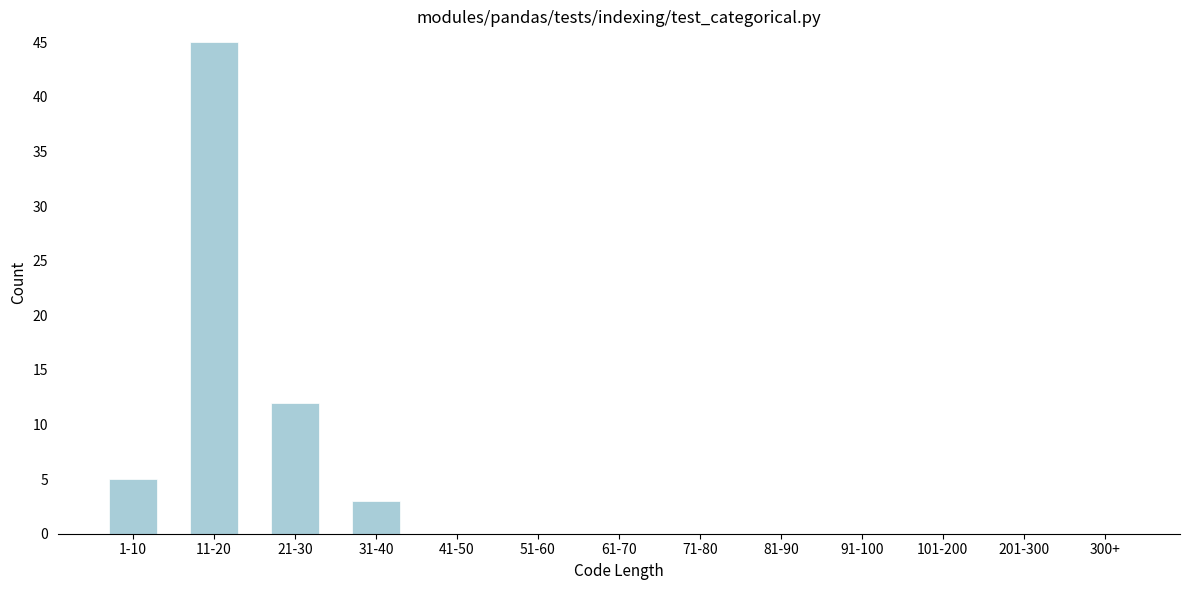

Reading left to right, what are all the values shown in this chart?

1-10=5	11-20=45	21-30=12	31-40=3	41-50=0	51-60=0	61-70=0	71-80=0	81-90=0	91-100=0	101-200=0	201-300=0	300+=0